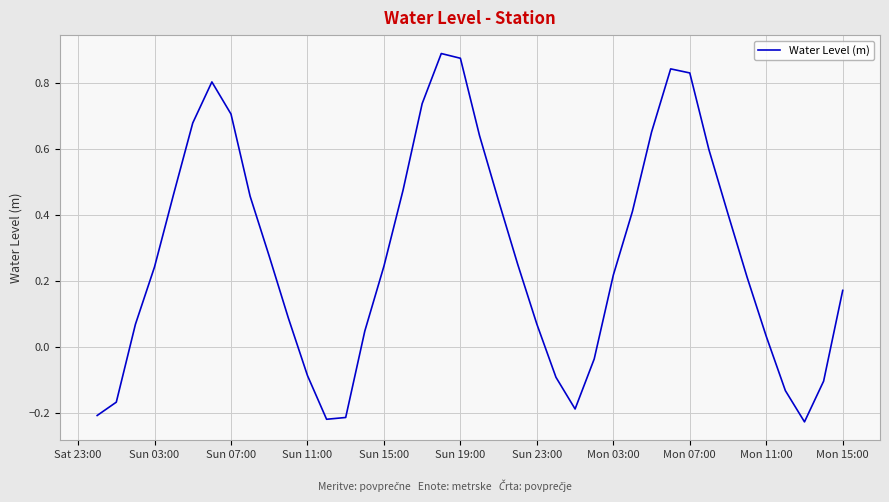

What is the difference between the maximum and minimum values?

1.1